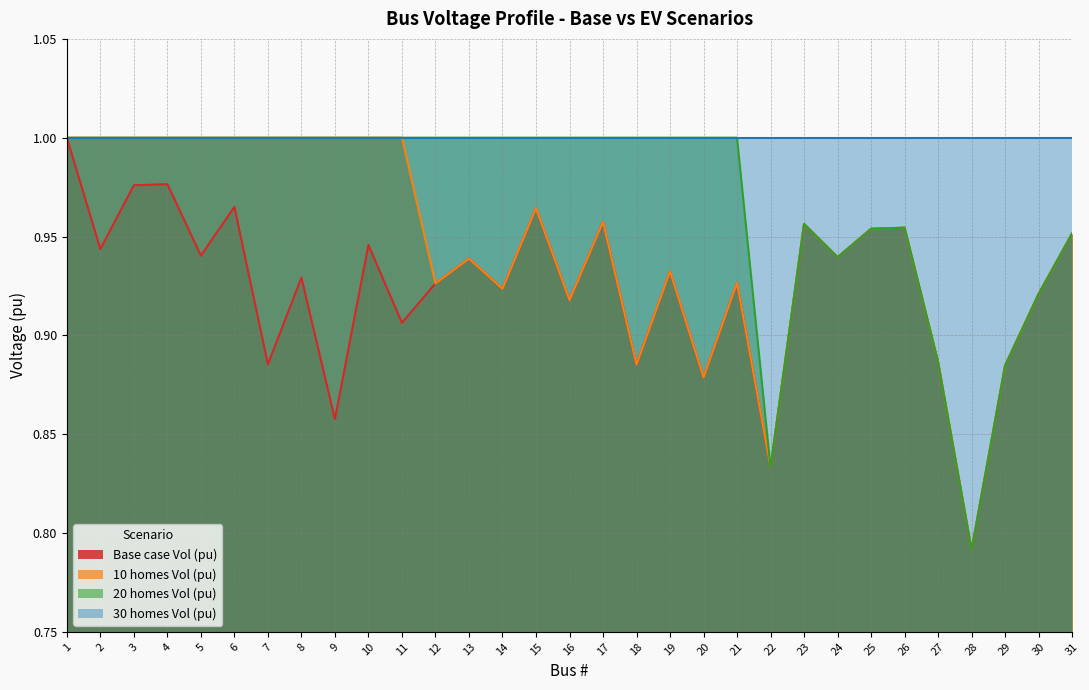

List the series in order of their overall mean, highest first.

30 homes Vol (pu), 20 homes Vol (pu), 10 homes Vol (pu), Base case Vol (pu)